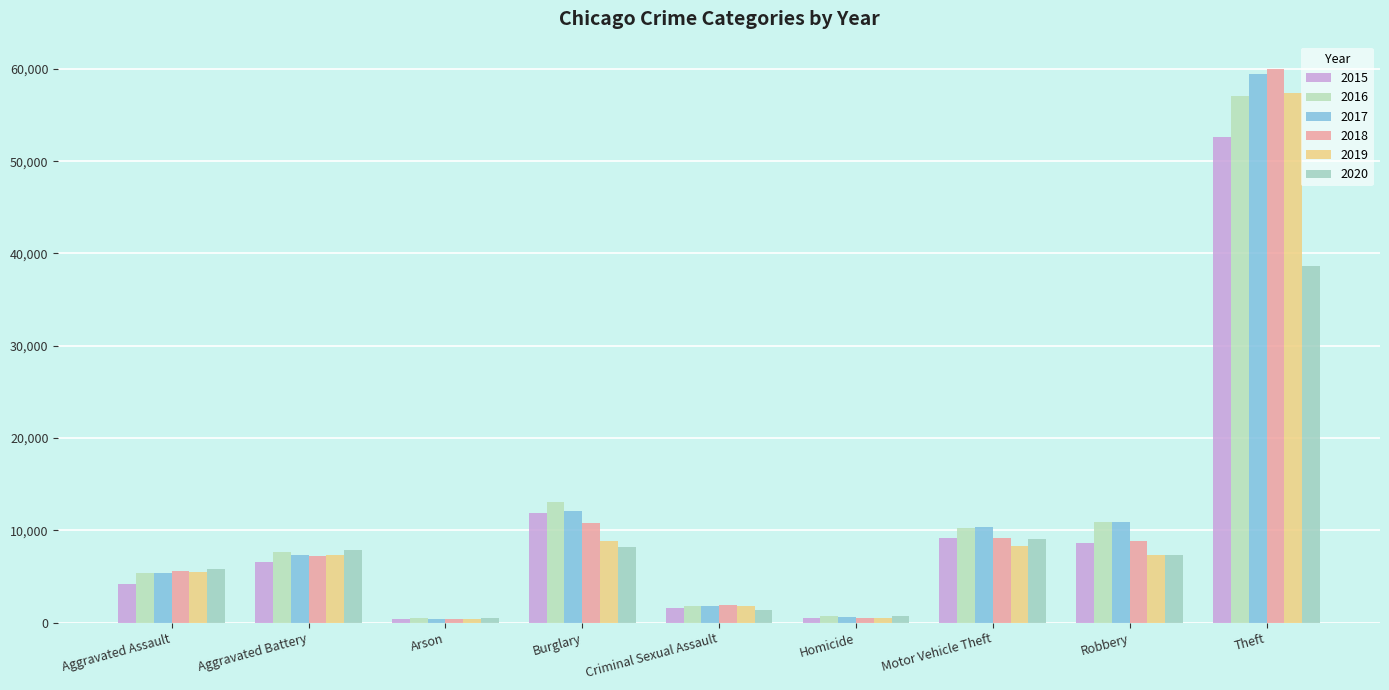

How many categories are shown in the chart?

9